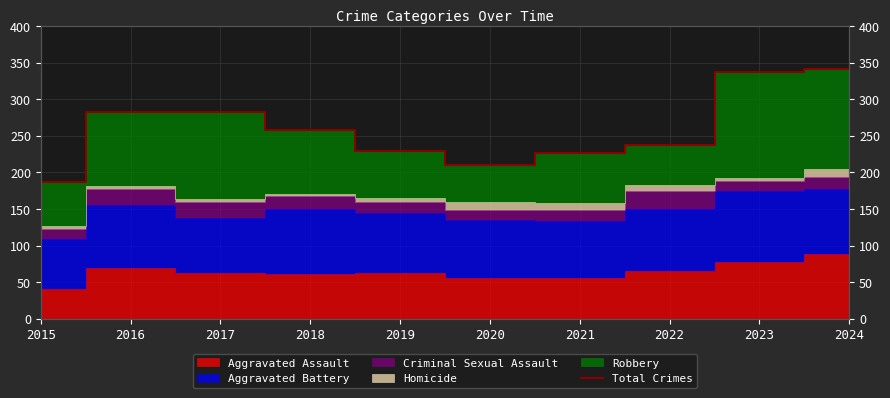

Does the chart display data point markers on the line(s)?

No